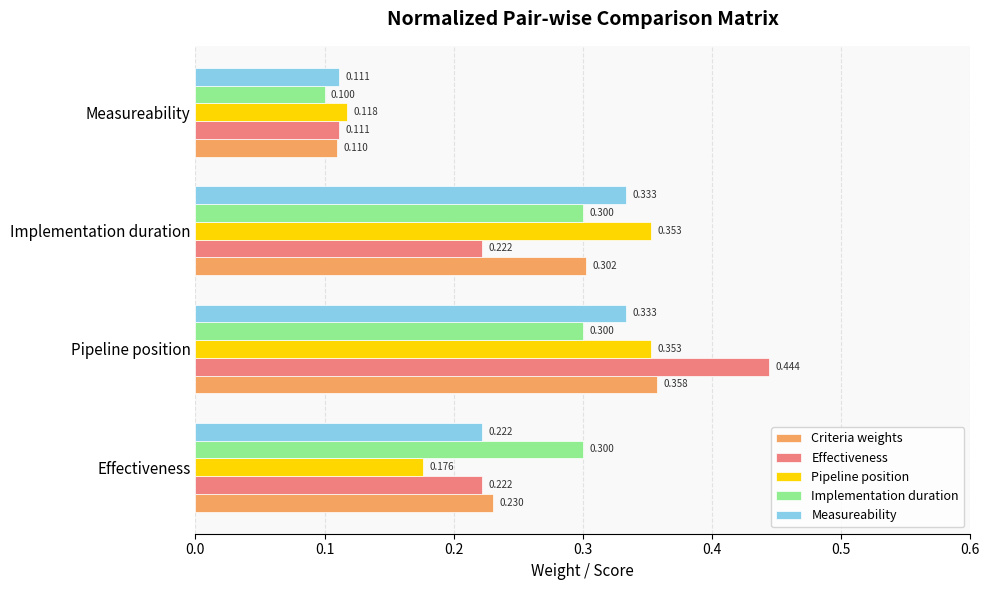

Is the value of Pipeline position at Pipeline position greater than the value of Implementation duration at Effectiveness?

Yes